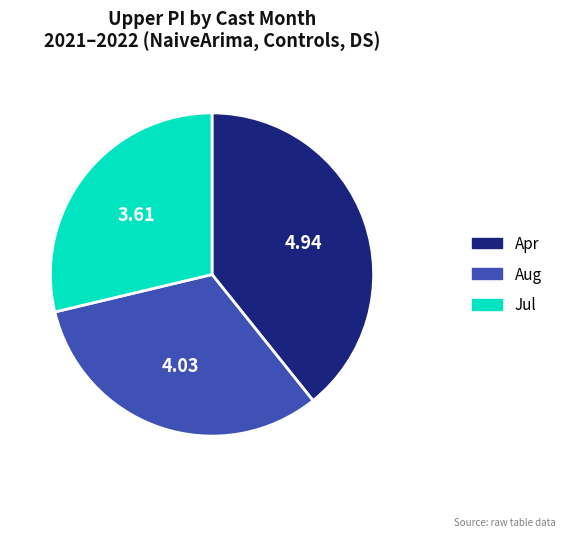

Rank the categories by value from lowest to highest.

Jul, Aug, Apr